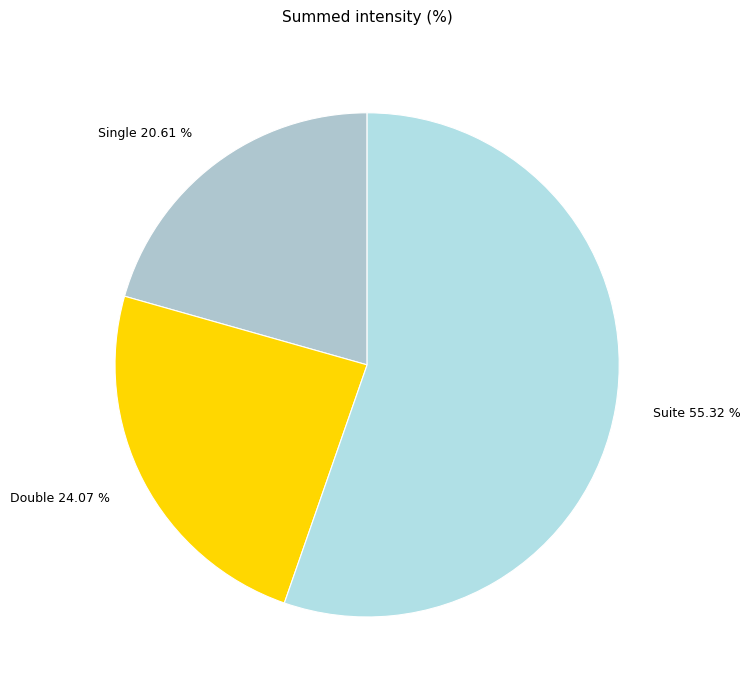

What is the total percentage of Single and Suite?

75.9%